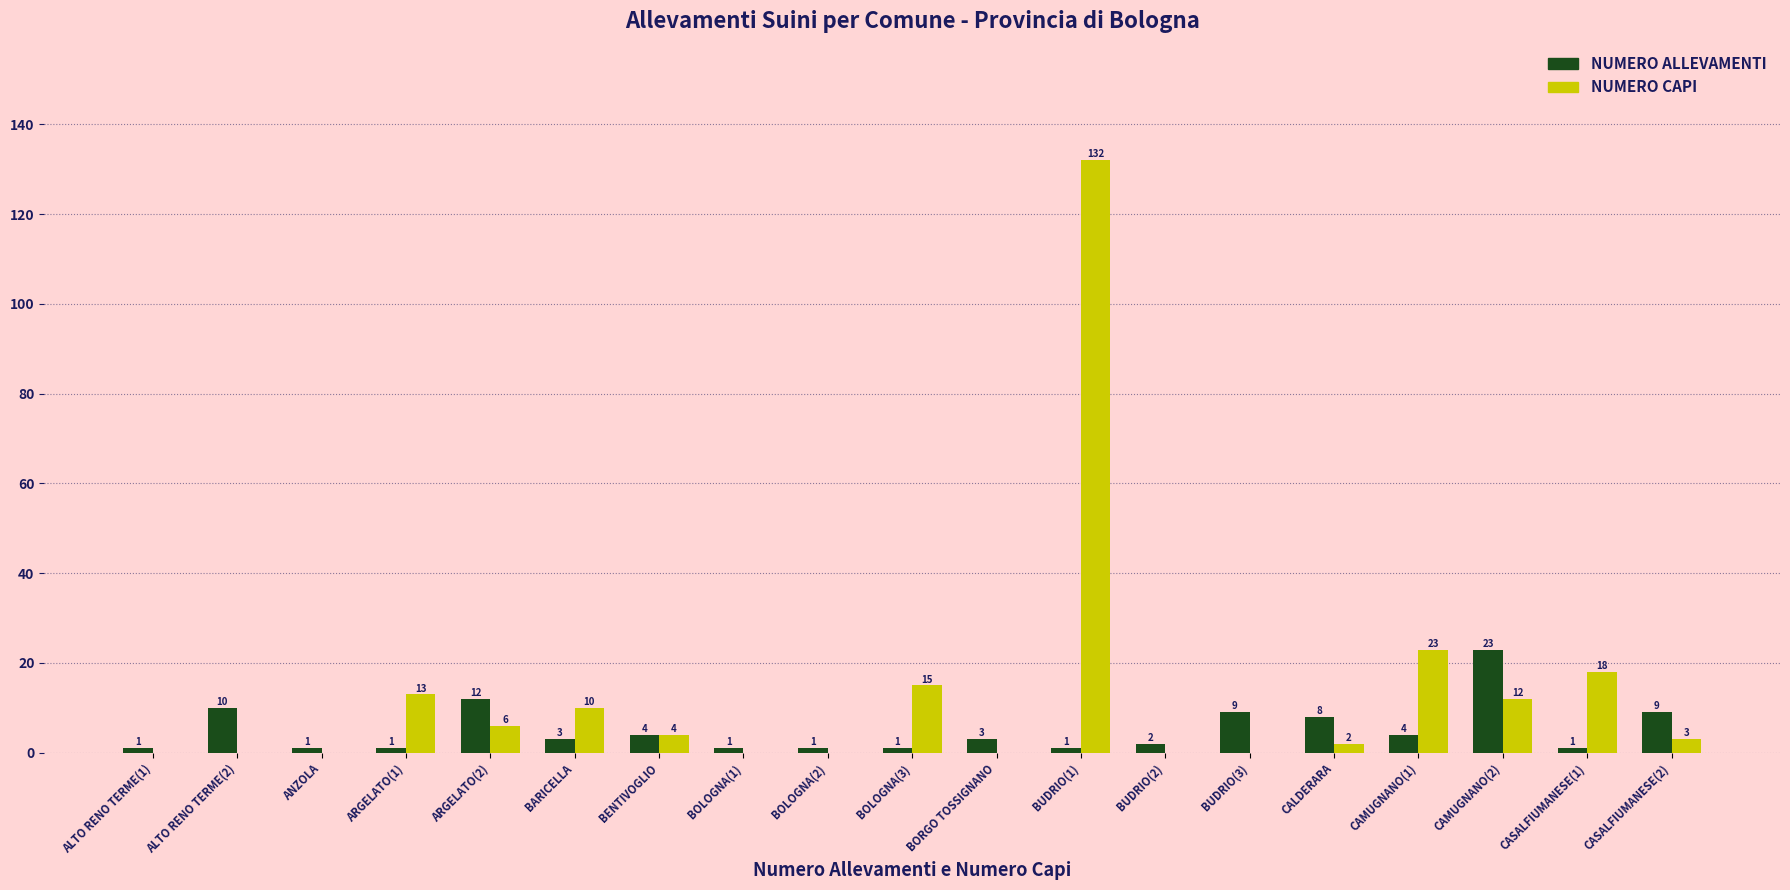

The value of NUMERO ALLEVAMENTI at BUDRIO(1) is 1. True or false?

True